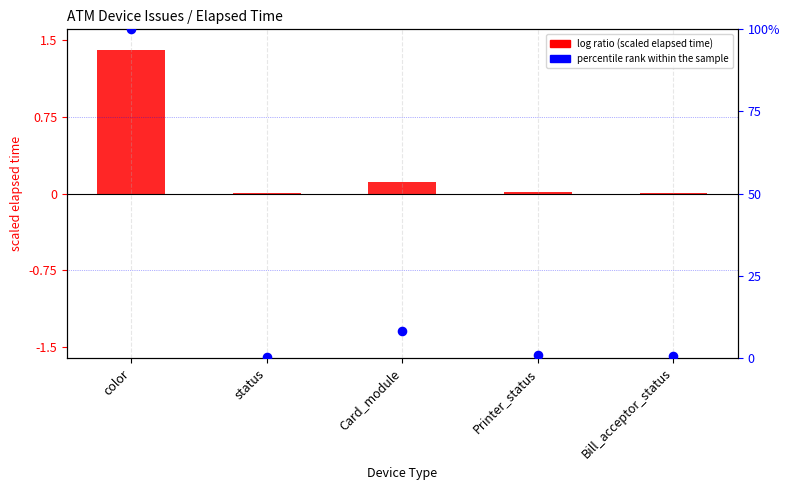

Which series reaches the minimum Y coordinate?

log ratio (scaled elapsed time)